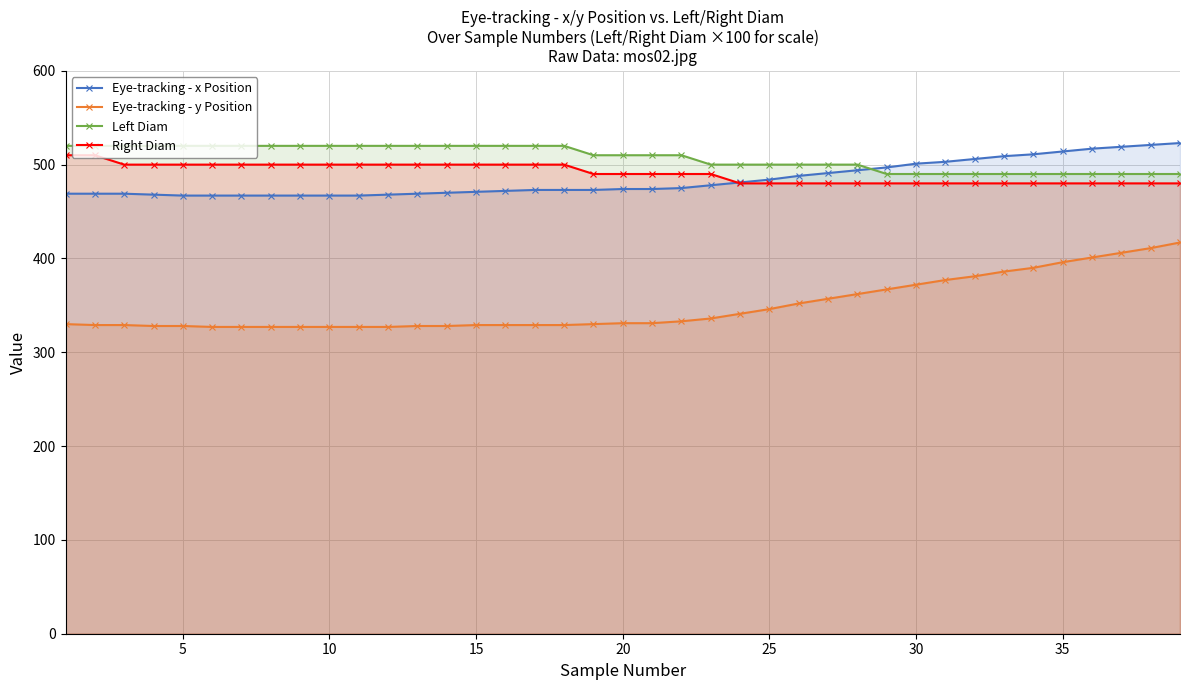

True or false: Eye-tracking - y Position and Left Diam intersect in this chart.

False